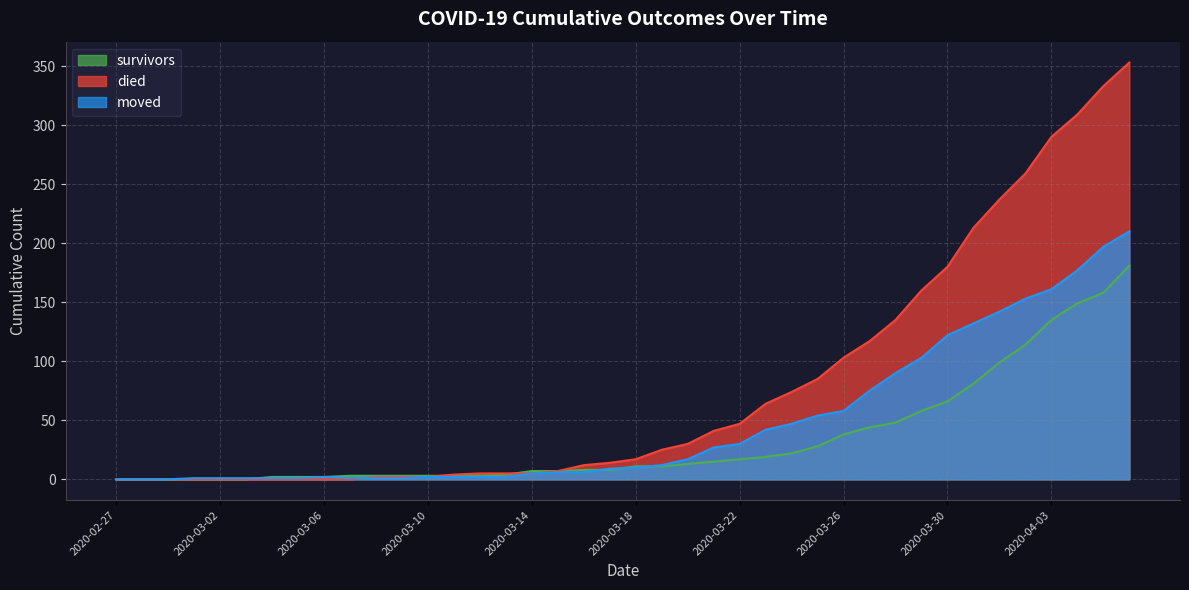

What is the label of the 40th point from the right?

2020-02-27